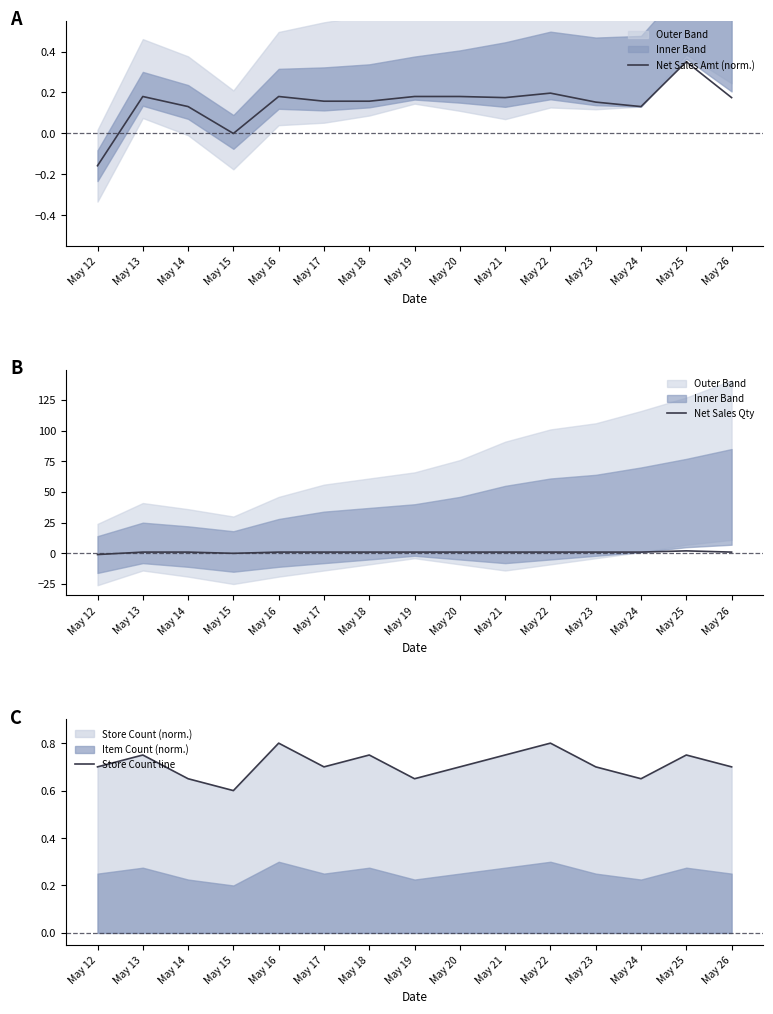

What is the difference between the highest and lowest values at May 22?

0.8